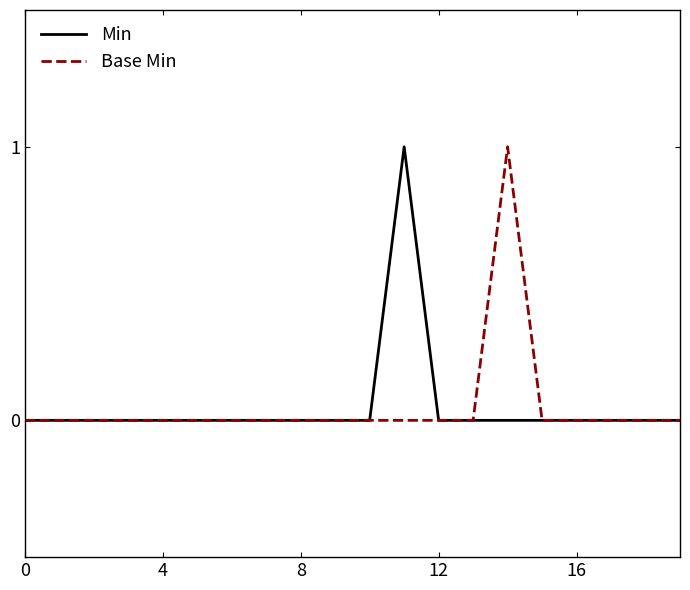

Reading left to right, list all the values displayed in this chart.

Min: 0	0	0	0	0	0	0	0	0	0	0	1	0	0	0	0	0	0	0	0
Base Min: 0	0	0	0	0	0	0	0	0	0	0	0	0	0	1	0	0	0	0	0